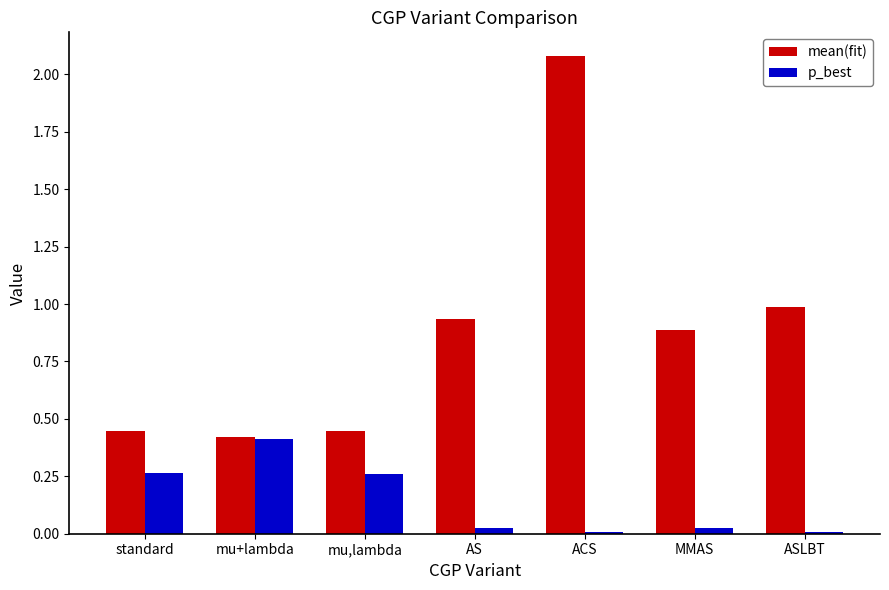

Rank the series by their maximum value, from lowest to highest.

p_best, mean(fit)